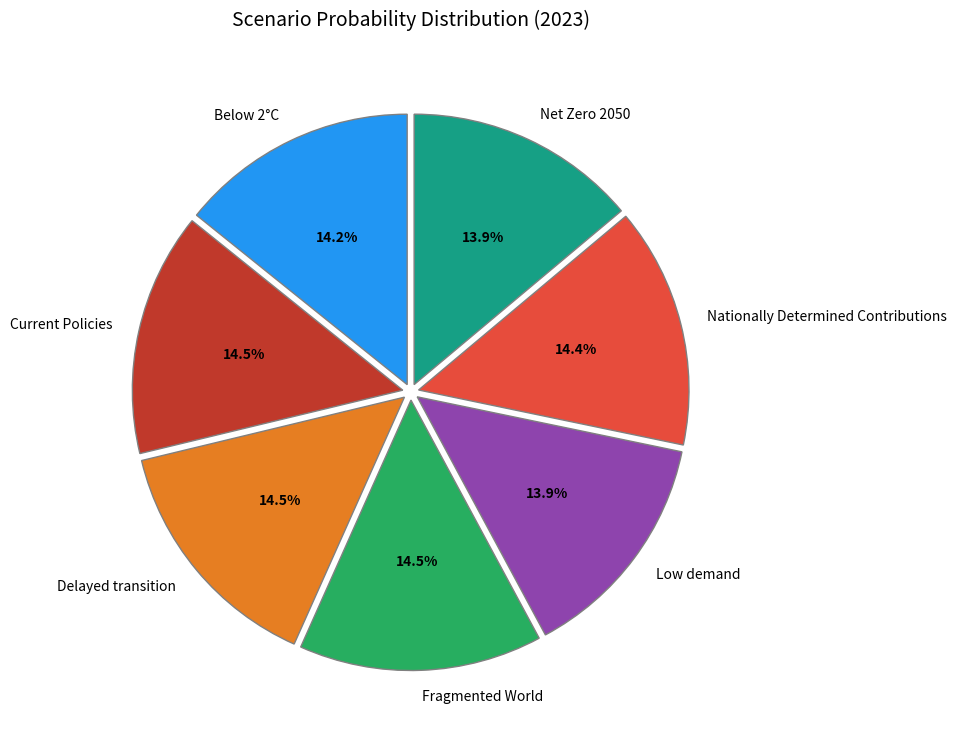

To the nearest percent, what is the difference between the largest and smallest slice percentages?

1%